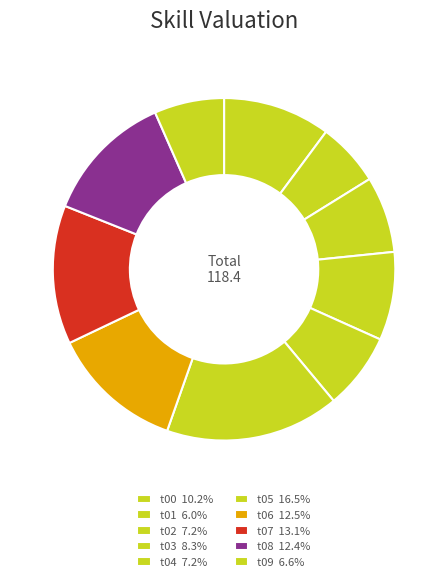

Count the number of slices in the pie.

10